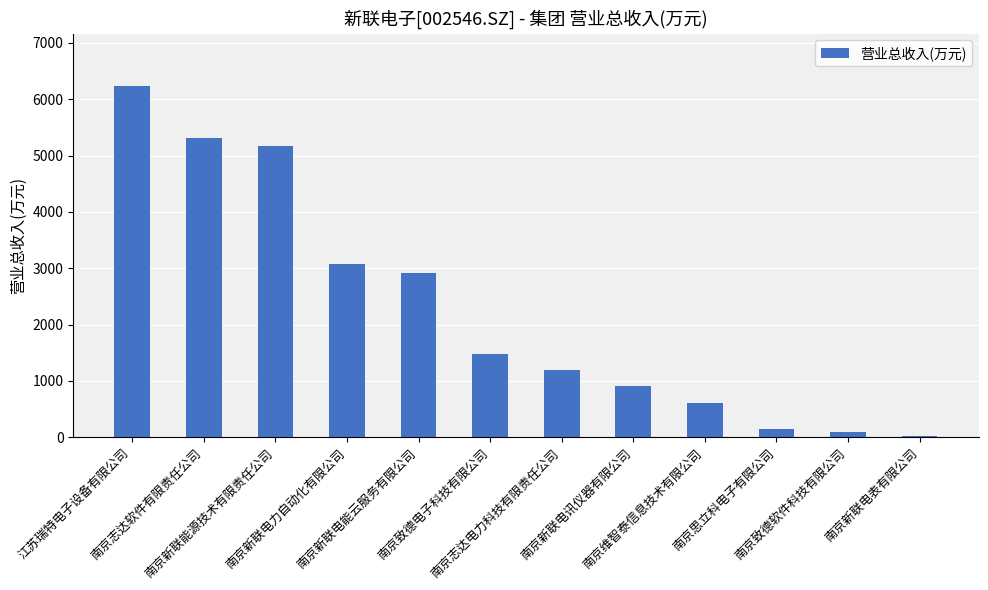

What is the value of the 8th bar from the left?

914.6